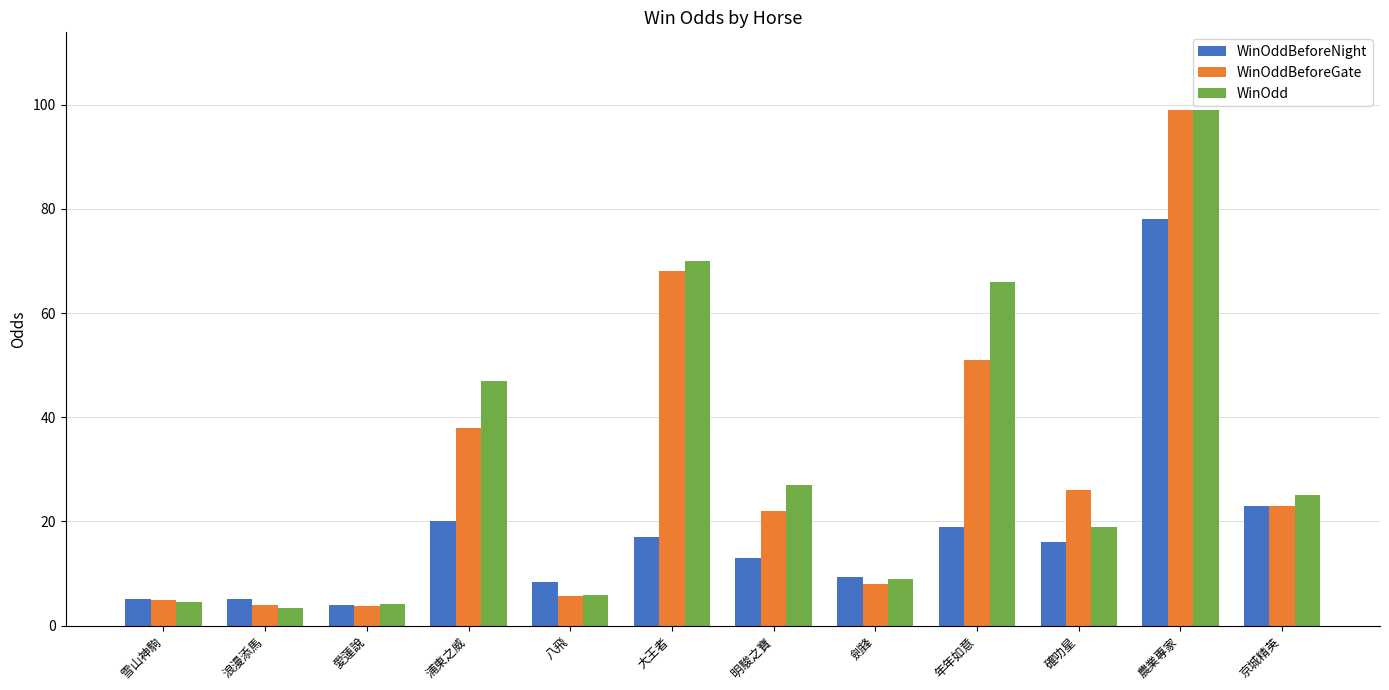

Where is WinOddBeforeNight nearest to the value 41?

京城精英